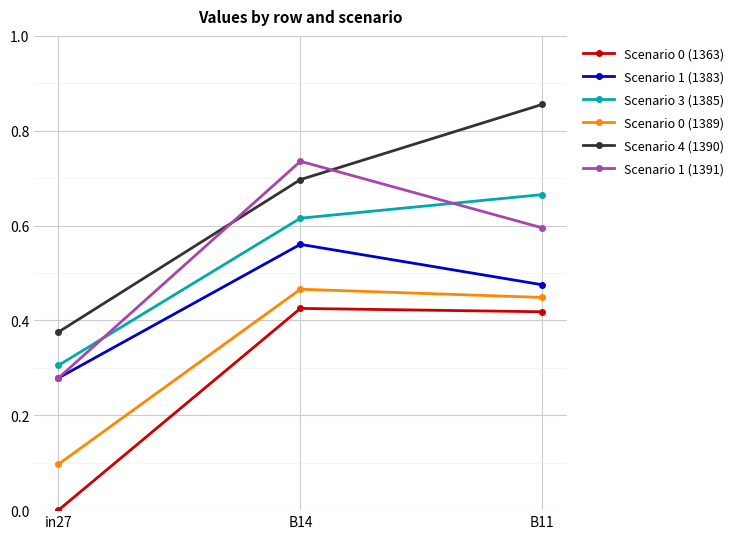

True or false: Scenario 0 (1363) has a value of 0.0 at in27.

True